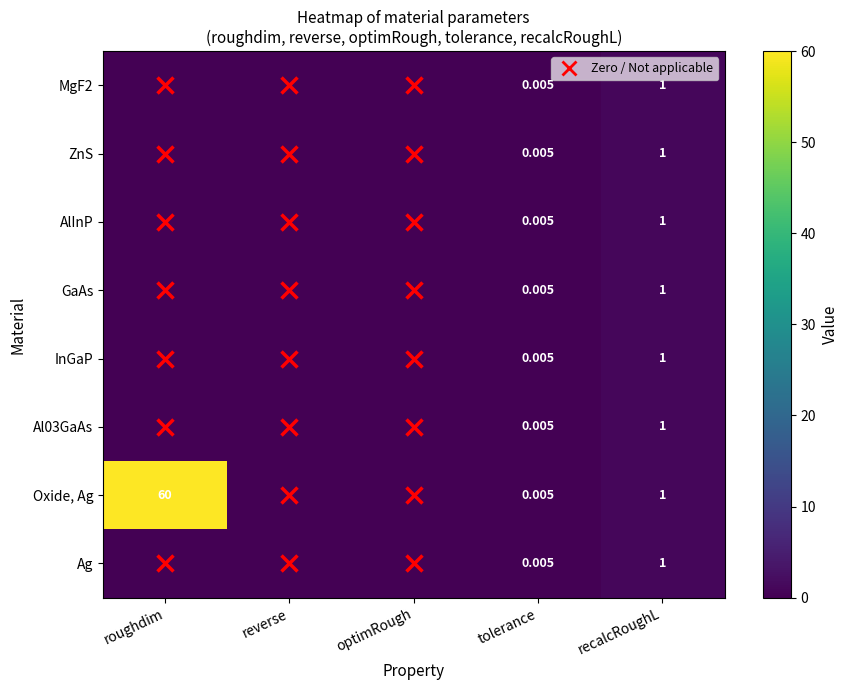

What is the sum of all MgF2 values?

1.0